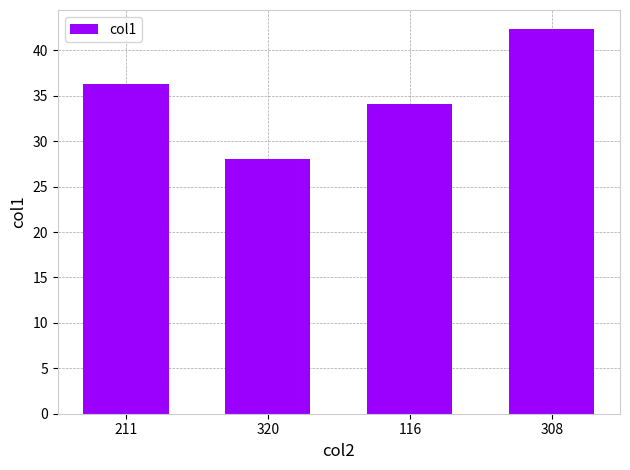

Reading left to right, extract all data points from this chart.

211=36.3	320=28.0	116=34.1	308=42.3